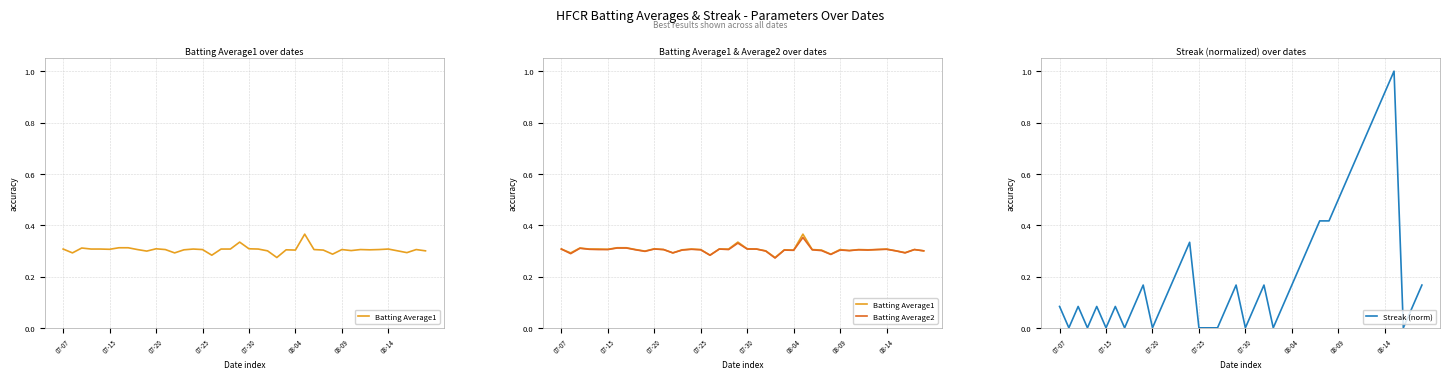

At which label is Streak (norm) closest to 0?

07-15